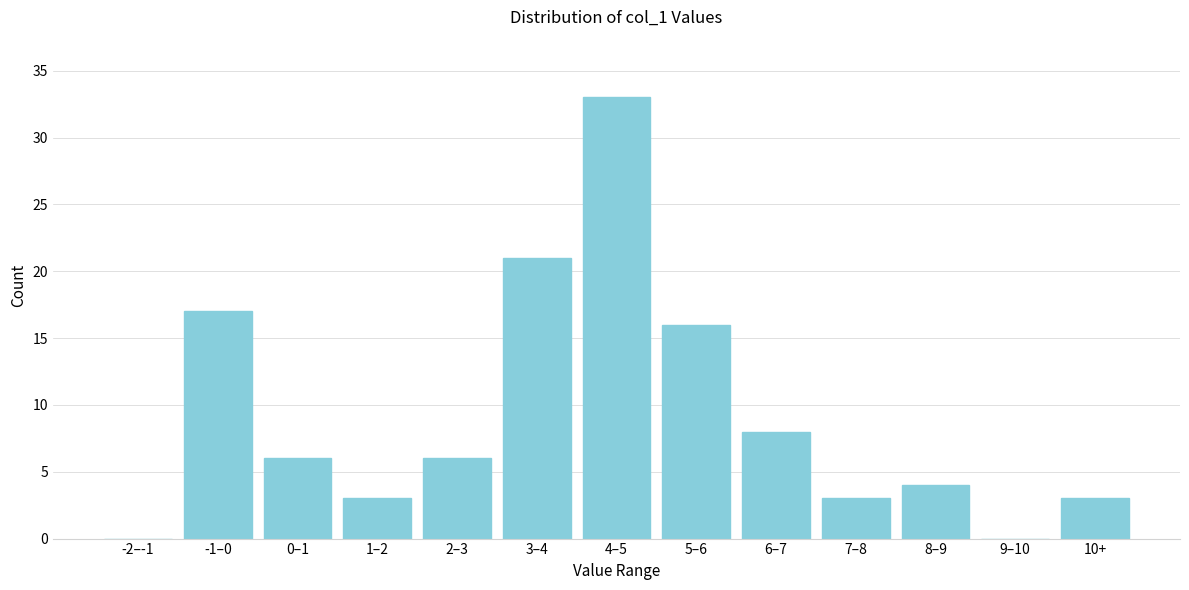

Reading left to right, transcribe all the data shown in this chart.

-2–-1=0	-1–0=17	0–1=6	1–2=3	2–3=6	3–4=21	4–5=33	5–6=16	6–7=8	7–8=3	8–9=4	9–10=0	10+=3